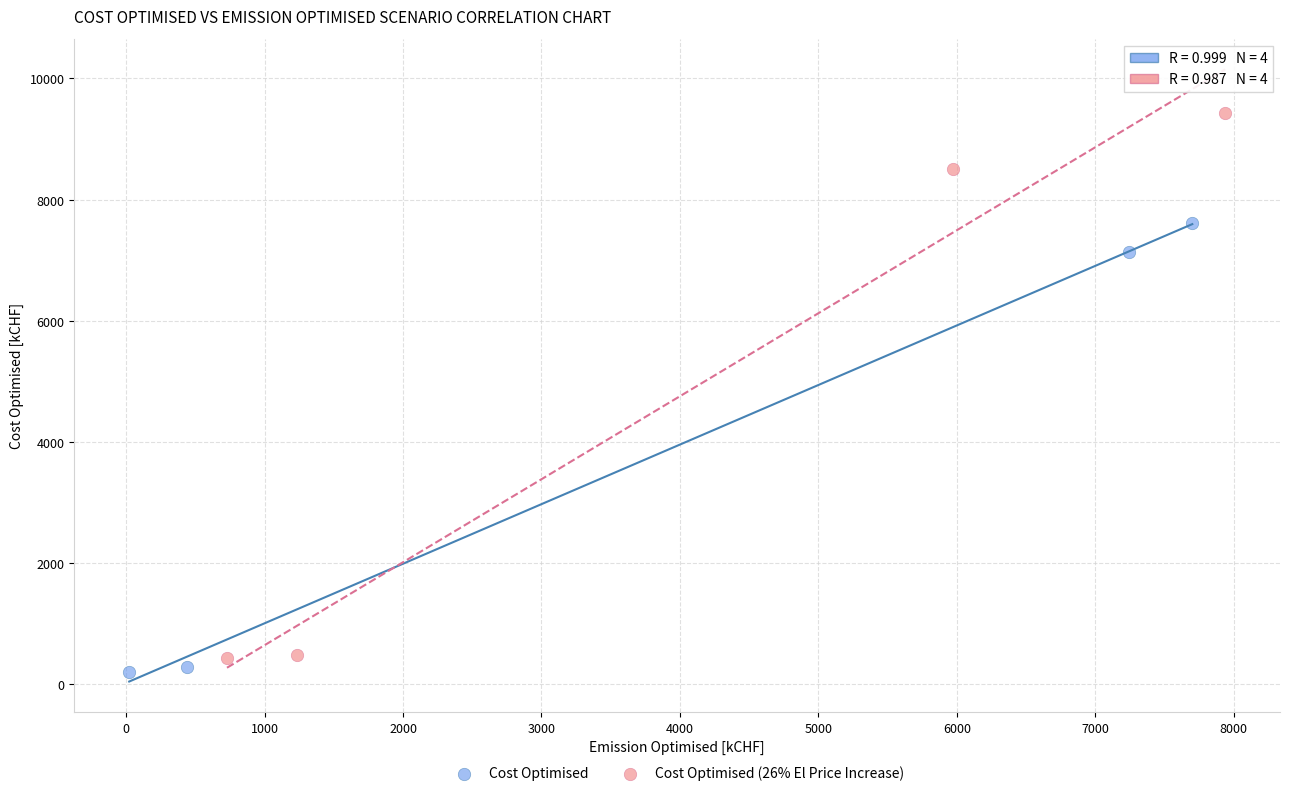

Which series has the widest spread of Y values?

Cost Optimised (26% El Price Increase)